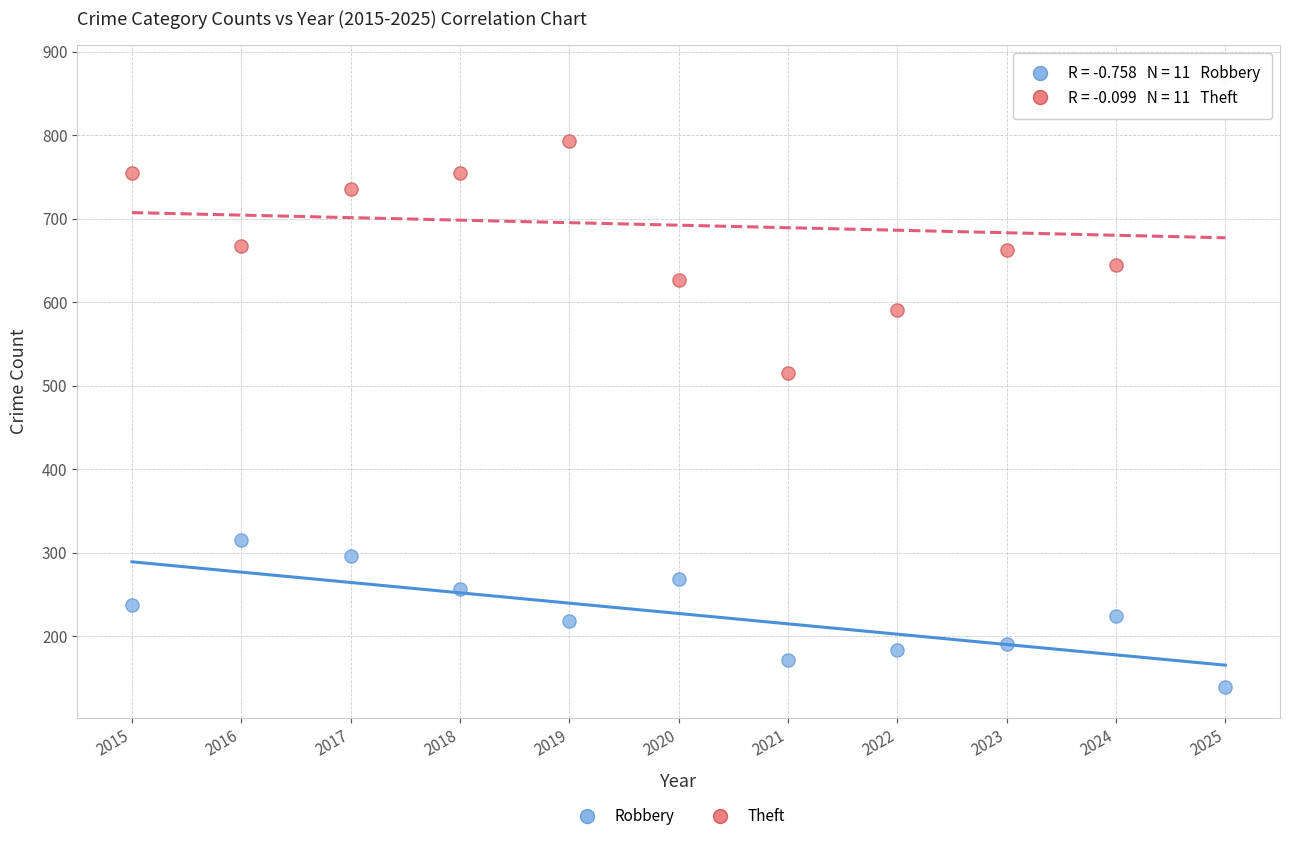

Across all series, what Y value is closest to 505?

515